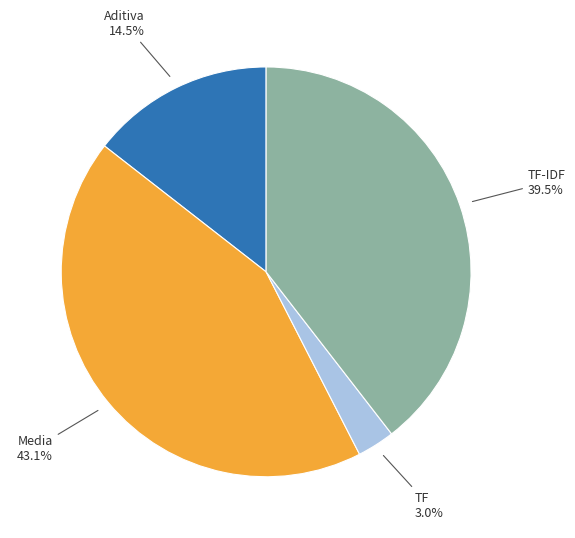

What is the largest slice in the pie chart?

Media